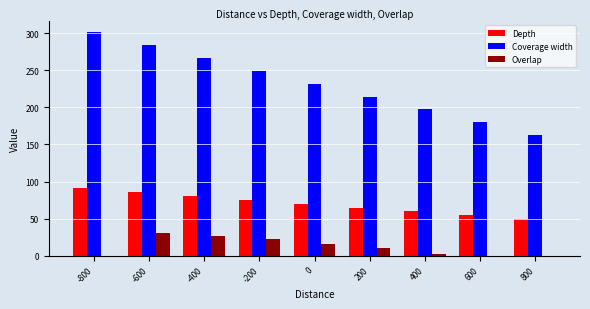

What is the sum of all Overlap values?

108.1